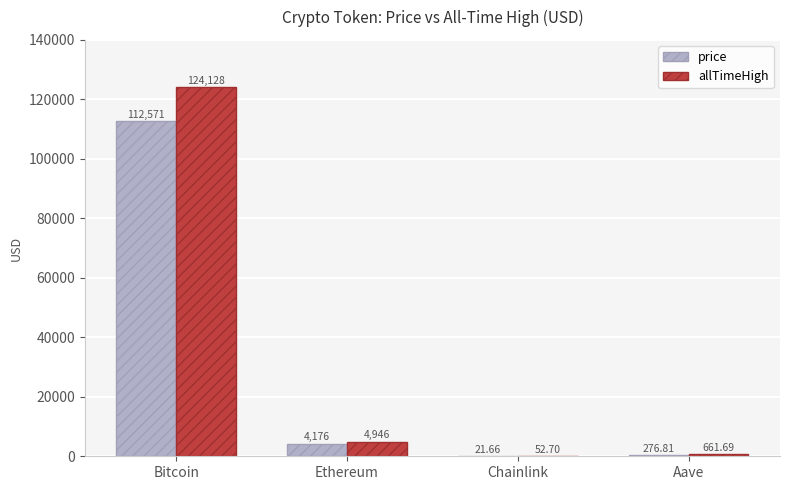

Where does the price series first go above 4176?

Bitcoin